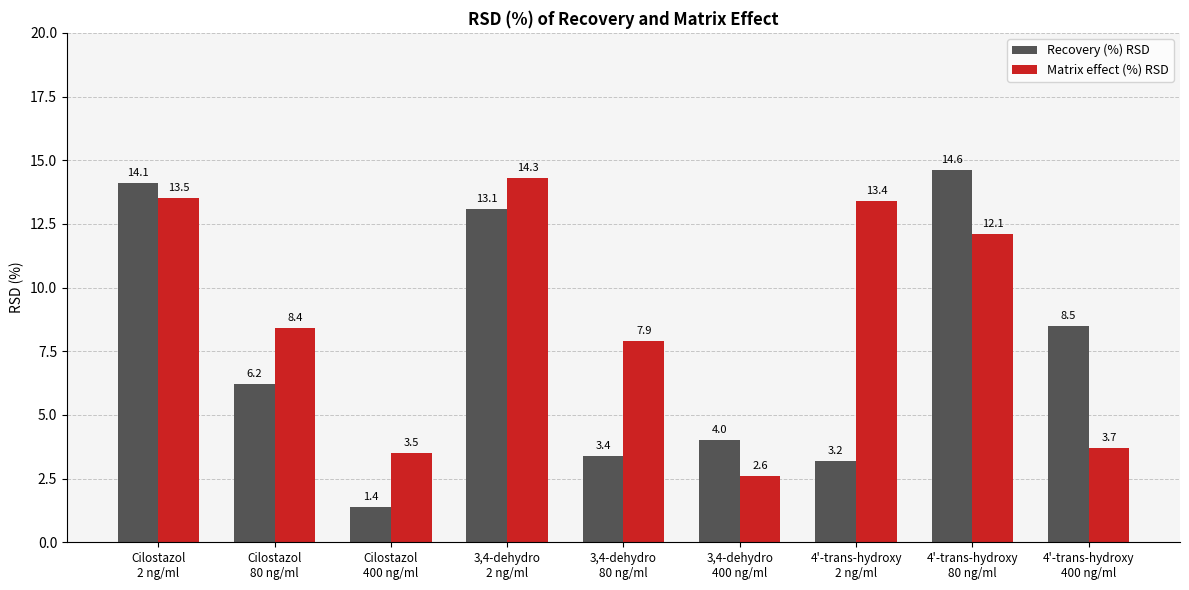

Where does the Matrix effect (%) RSD series first go above 8?

Cilostazol
2 ng/ml